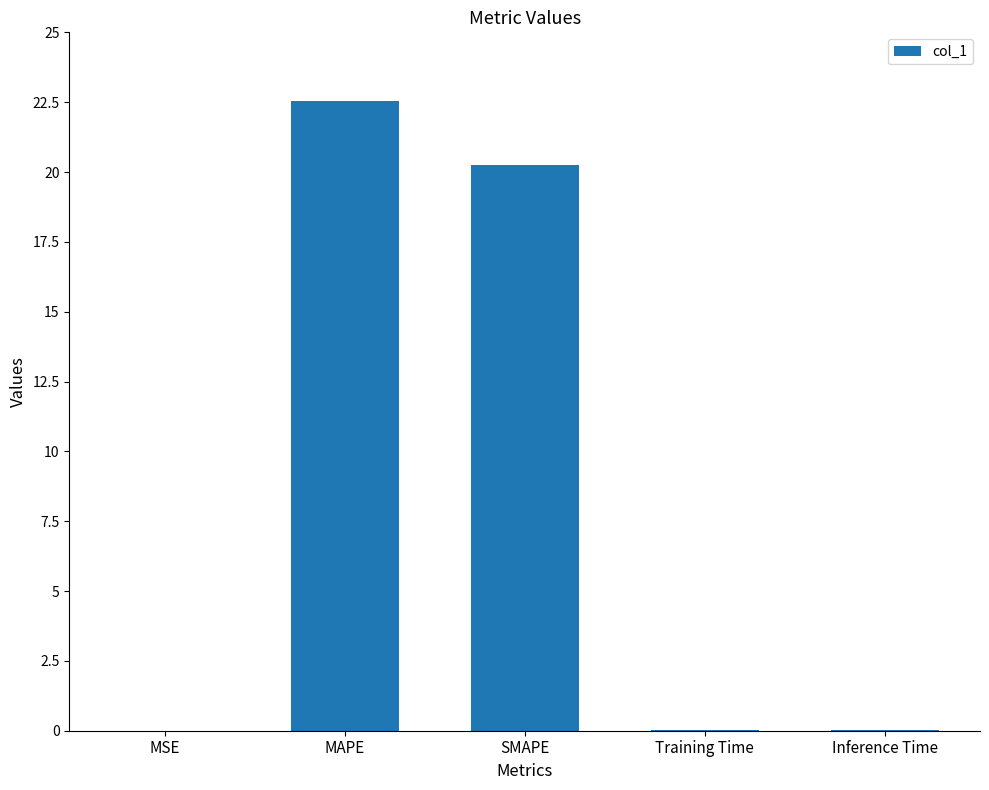

What is the sum of all values?

42.8